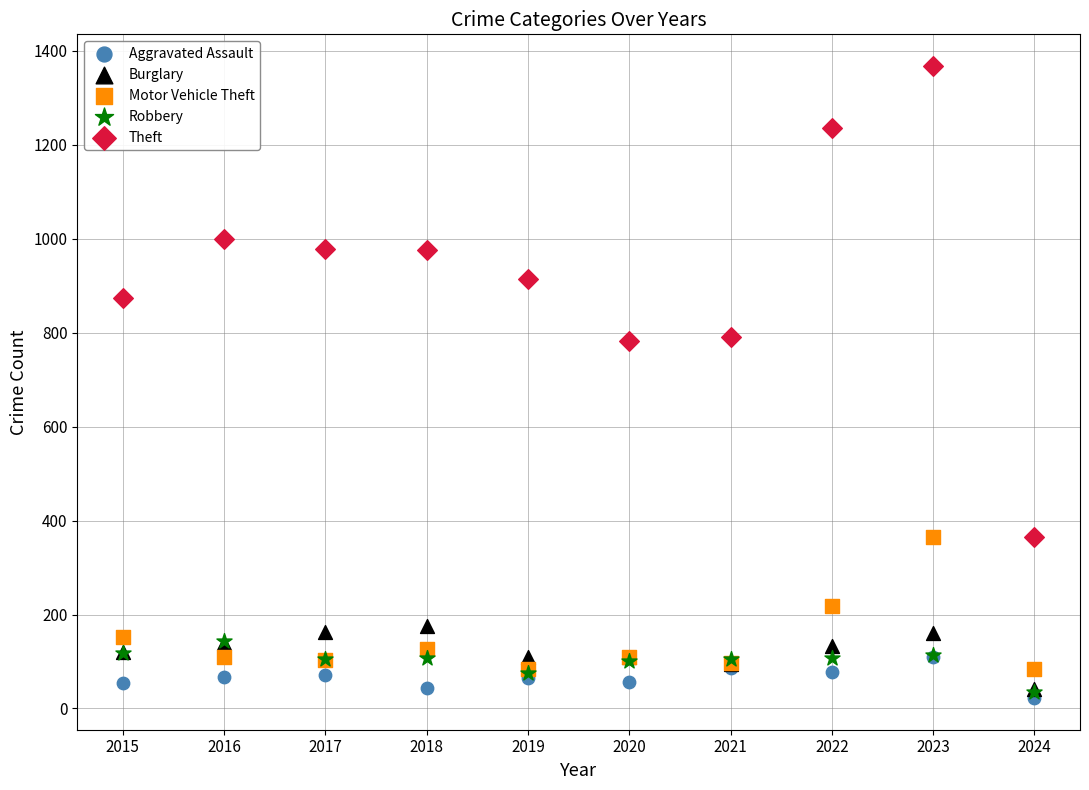

Which series reaches the maximum Y coordinate?

Theft